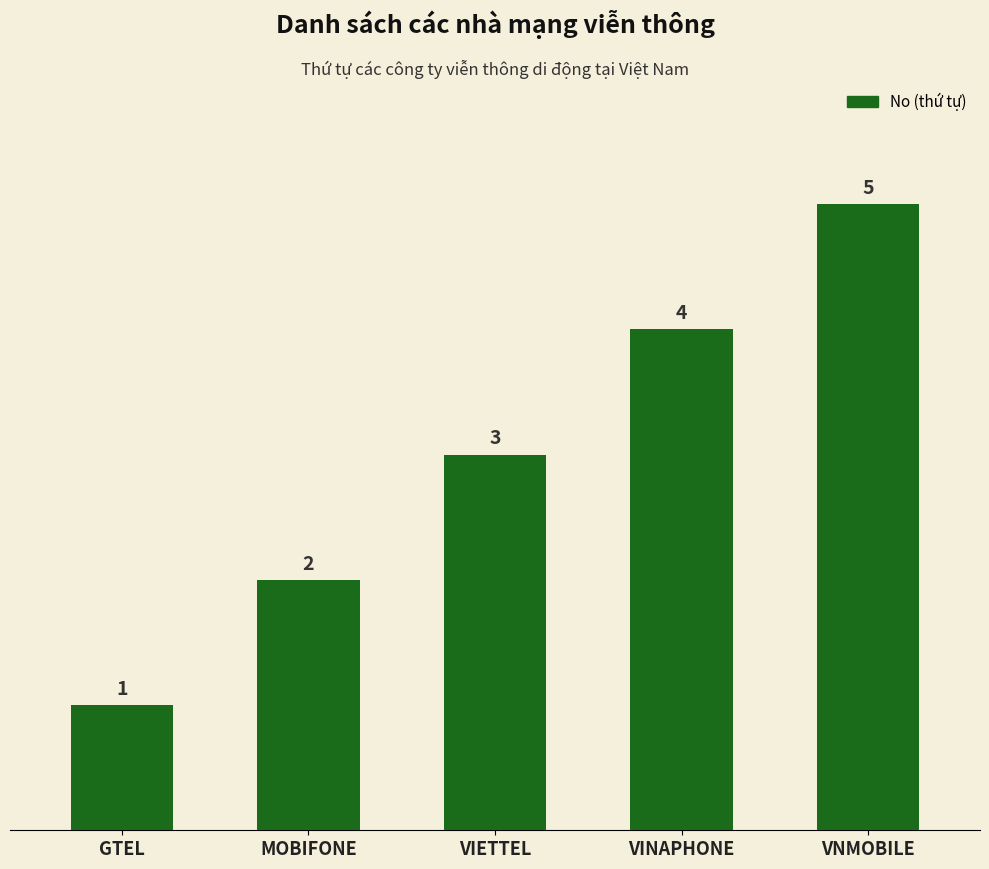

What is the sum of all values?

15